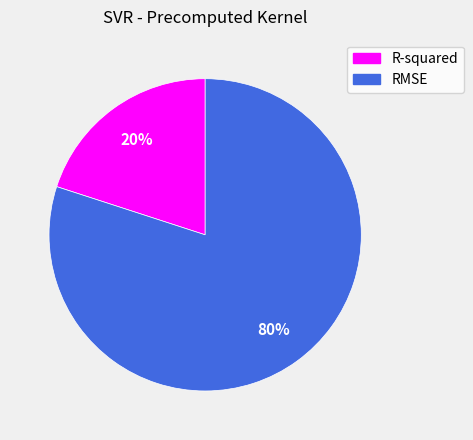

Which has a higher value, R-squared or RMSE?

RMSE